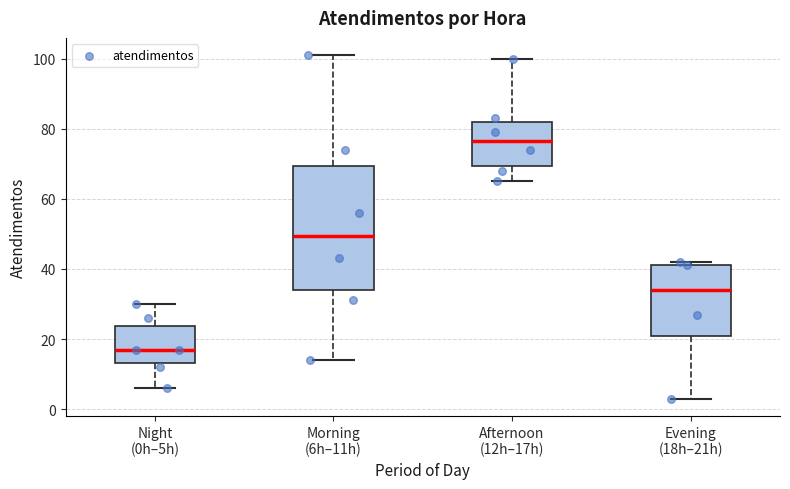

Reading left to right, transcribe this box plot: for each box, give where its median line is, the range the box spans, and where its two whiskers end, as read against the y-axis. The values are not printed on the chart, so give them approximately, as read against the axis.

Night (0h–5h): median 18, box 14 to 24, whiskers 6 to 30
Morning (6h–11h): median 50, box 34 to 70, whiskers 14 to 102
Afternoon (12h–17h): median 76, box 70 to 82, whiskers 66 to 100
Evening (18h–21h): median 34, box 22 to 42, whiskers 4 to 42 (just above the box's upper edge)